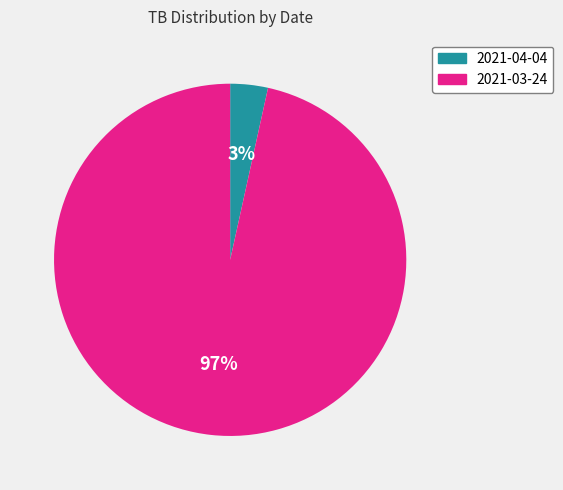

To the nearest percent, what portion does 2021-04-04 represent?

3%